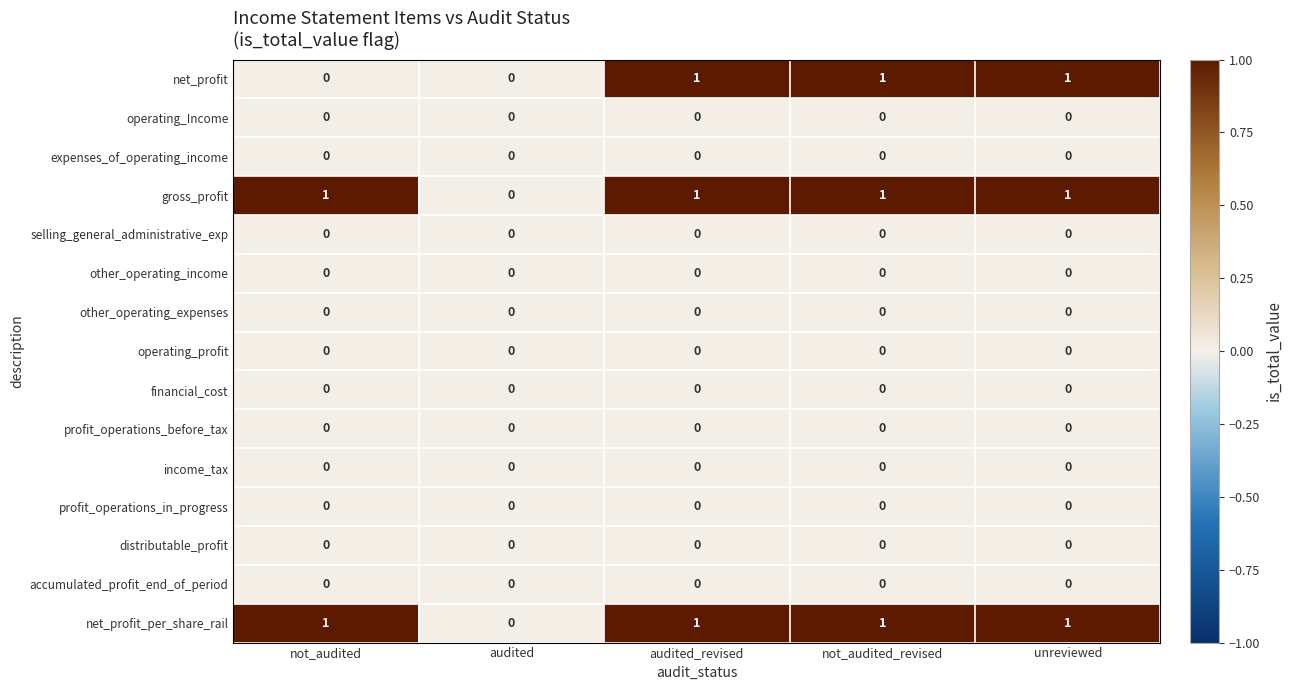

How many data points does each series have?

5